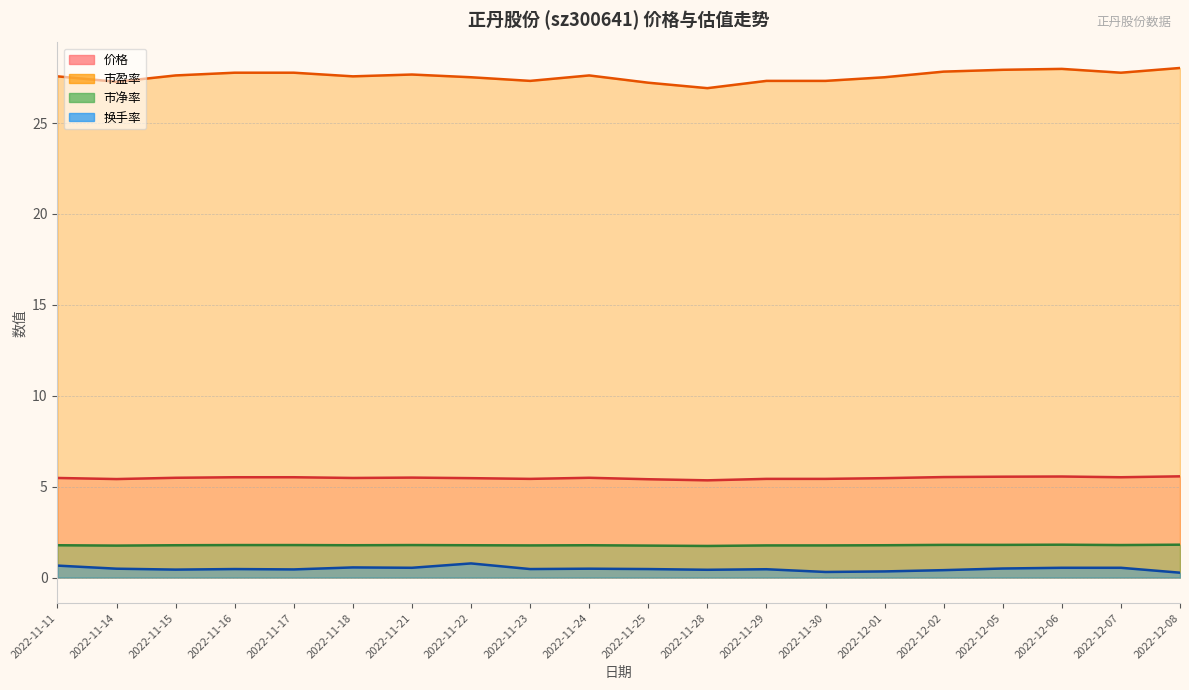

What is the label of the 18th point from the right?

2022-11-15